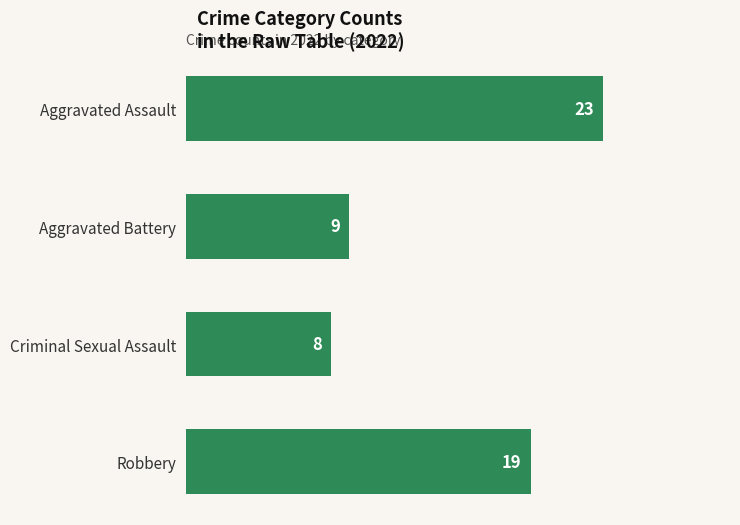

The chart shows a value of 8 at Criminal Sexual Assault. True or false?

True